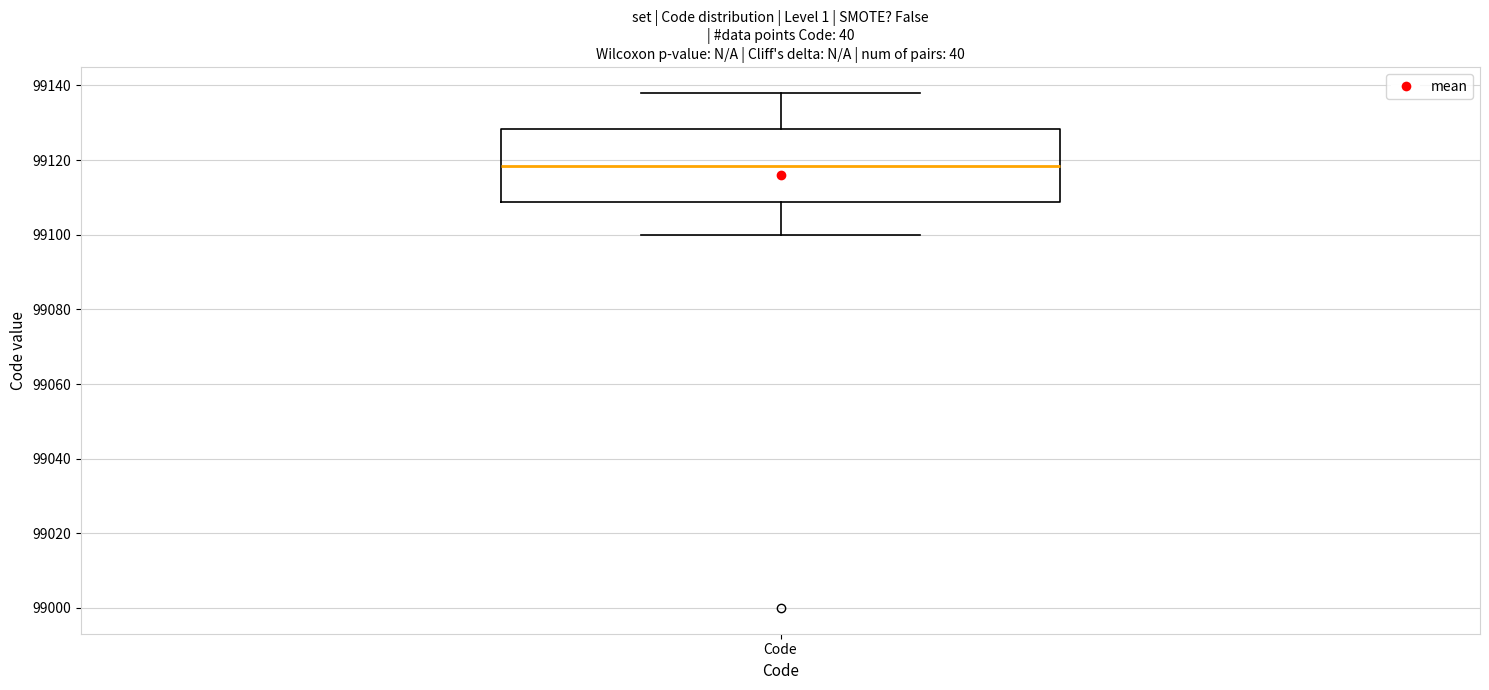

Transcribe this box plot: give where the median line is, the range the box spans, and where the two whiskers end, as read against the y-axis. The values are not printed on the chart, so give them approximately, as read against the axis.

median 99118, box 99108 to 99128, whiskers 99100 to 99138